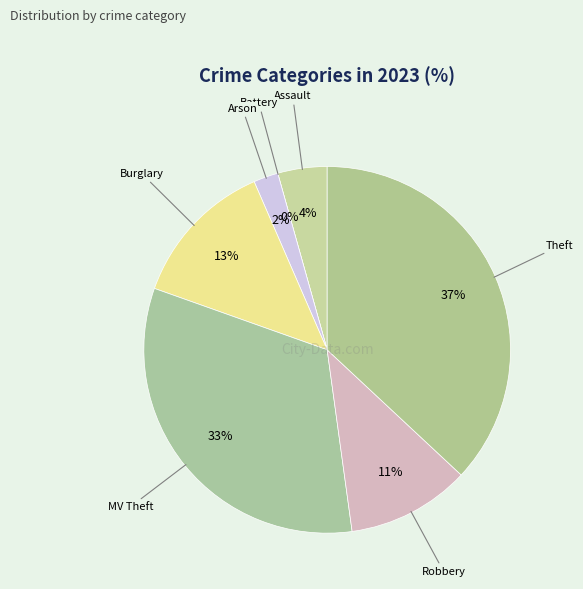

Approximately how many times larger is the value at Aggravated Assault compared to Arson?

2.0